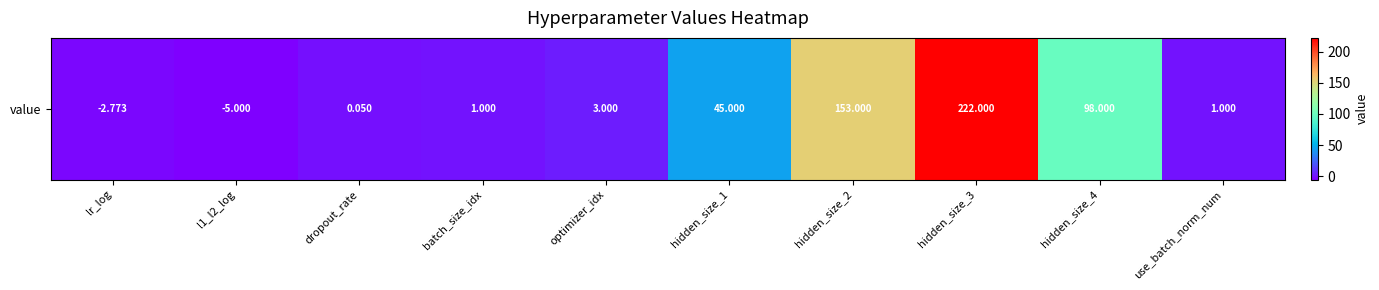

At which label does the data first exceed 3?

hidden_size_1